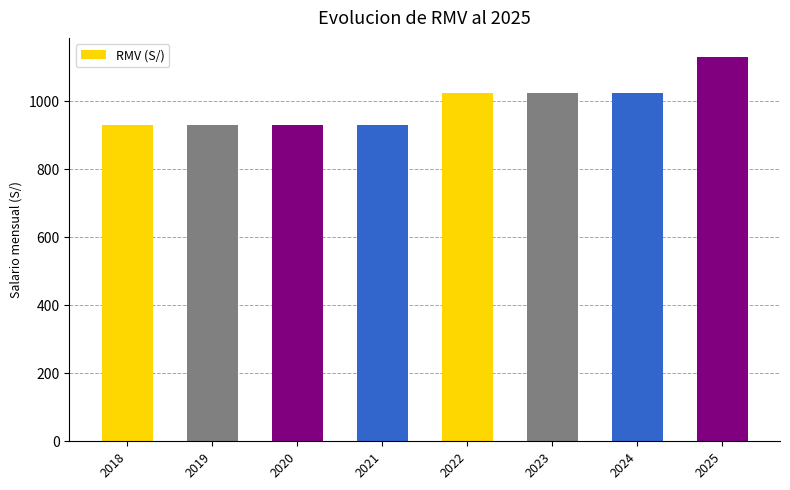

What is the value of the 2nd bar from the left?

930